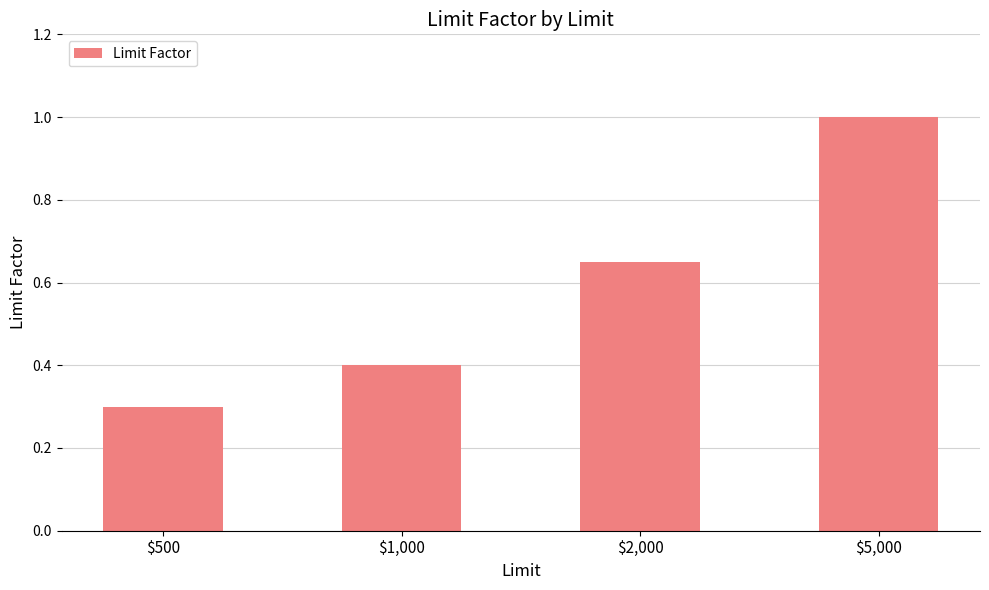

What is the sum of all values?

2.4